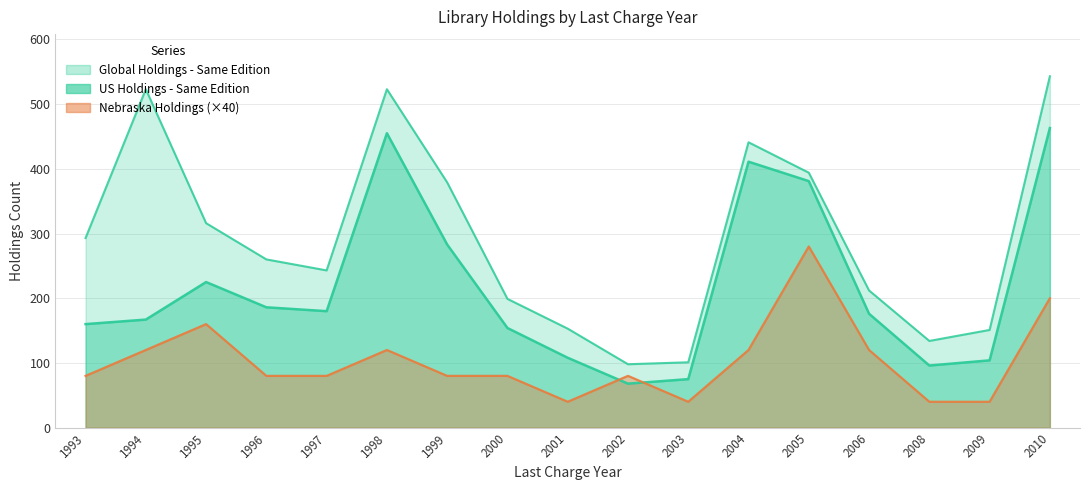

The value of US Holdings - Same Edition at 2010 is 300. True or false?

False